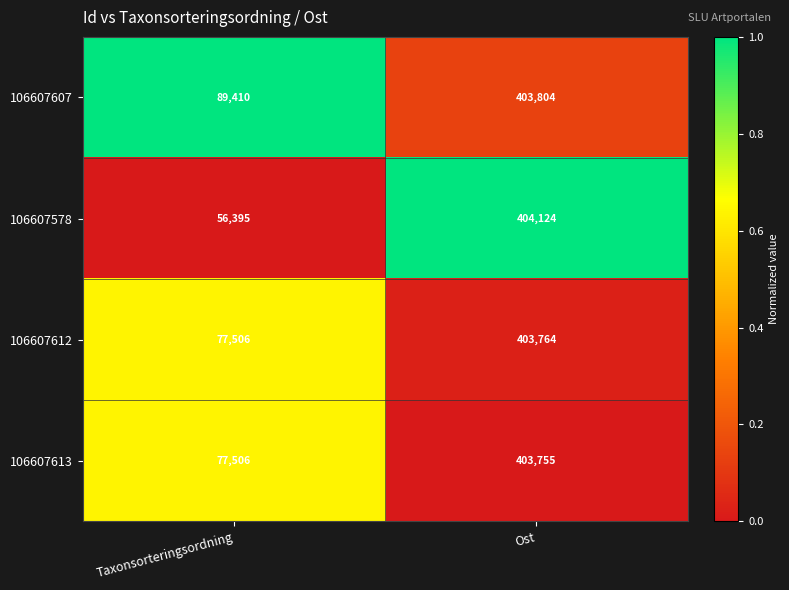

Rank the series by their maximum value, from lowest to highest.

106607613, 106607612, 106607607, 106607578